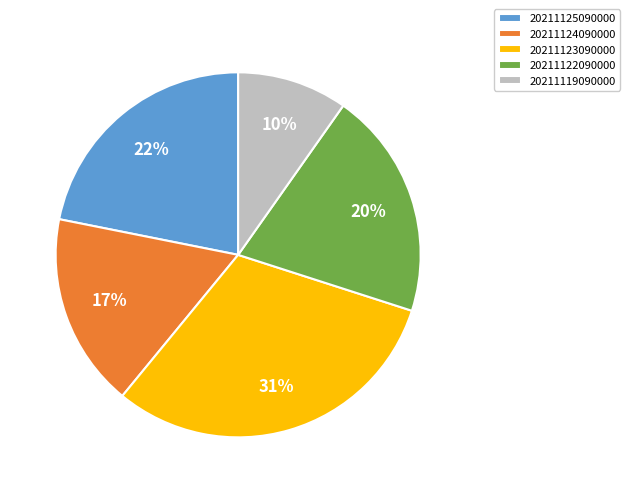

To the nearest percent, what is the average slice percentage?

20%